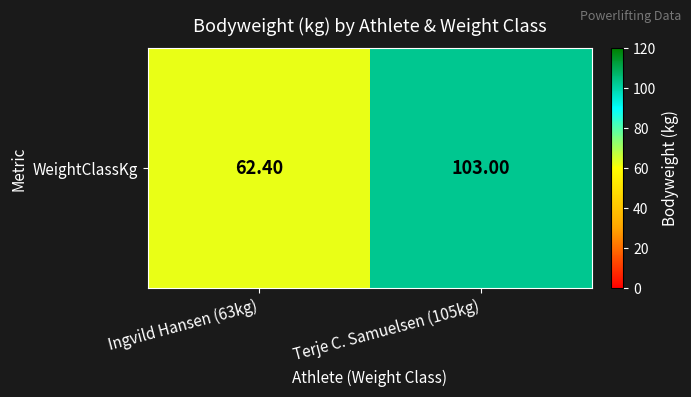

True or false: the data shows 98.6 at Ingvild Hansen (63kg).

False